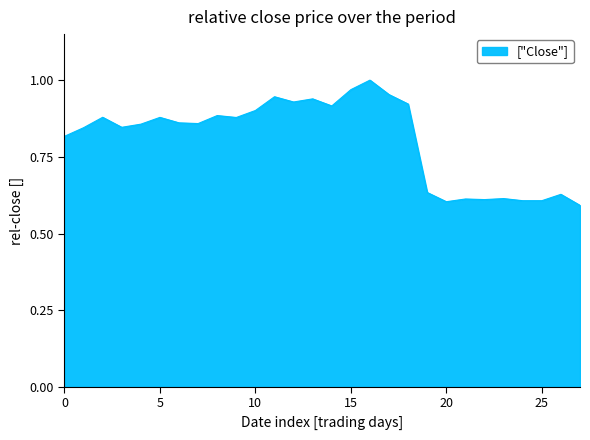

What is the difference between the maximum and minimum values?

0.4